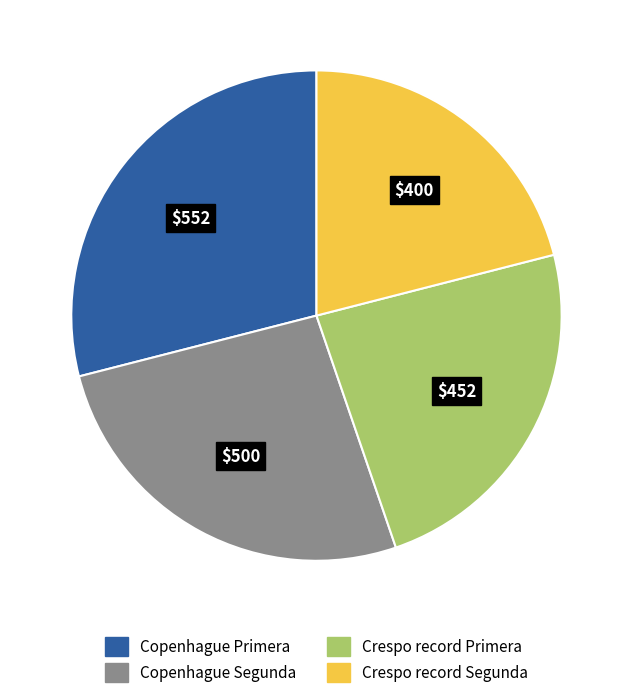

Count the number of slices in the pie.

4